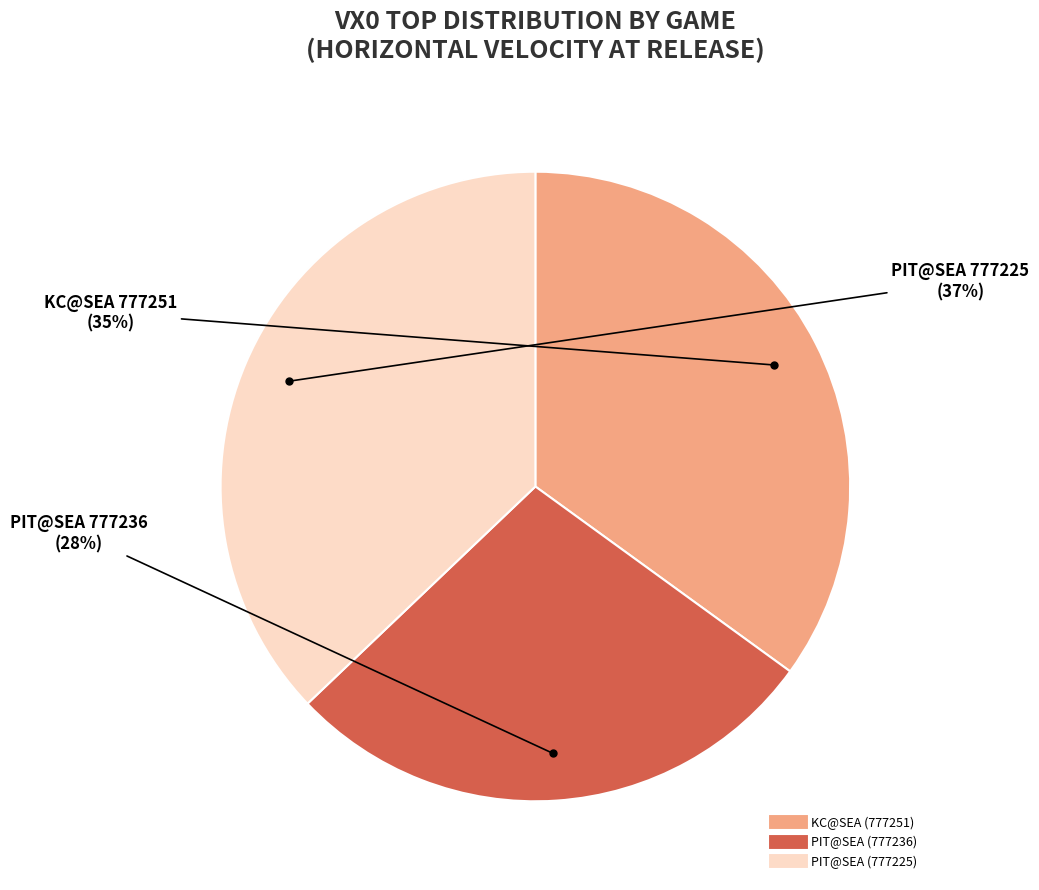

To the nearest percent, what is the difference between the KC@SEA (777251) and PIT@SEA (777225) slice percentages?

2%